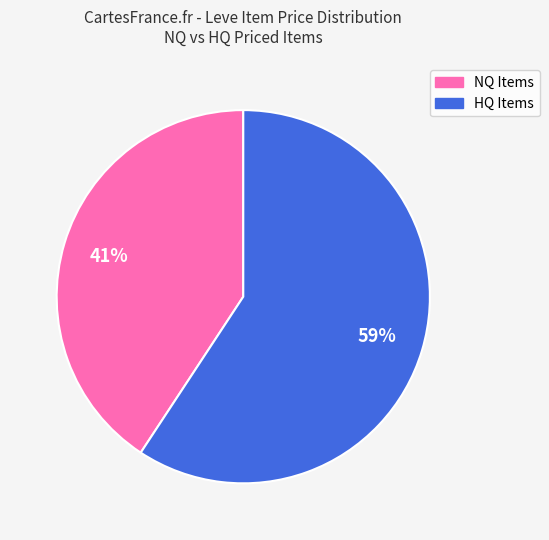

To the nearest percent, what is the average slice percentage?

50%